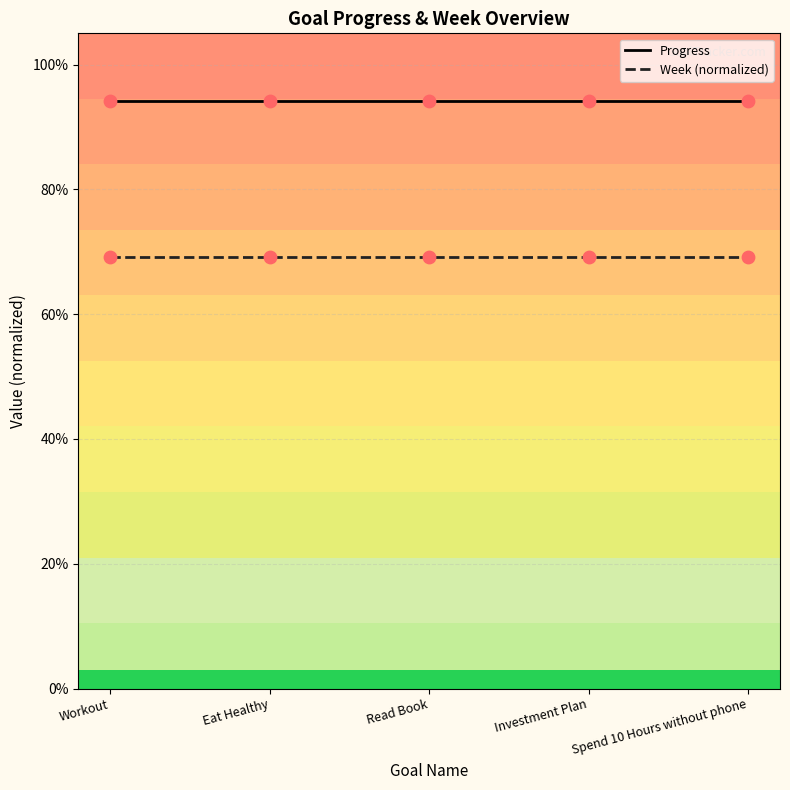

What are all the series names shown in the legend?

Progress, Week (normalized)